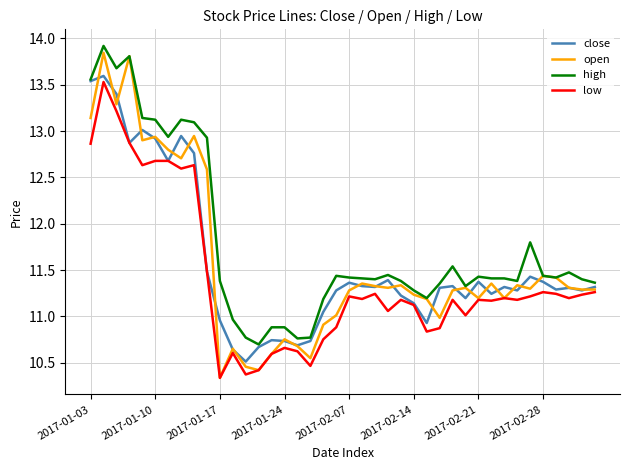

True or false: high and low cross at least once.

False